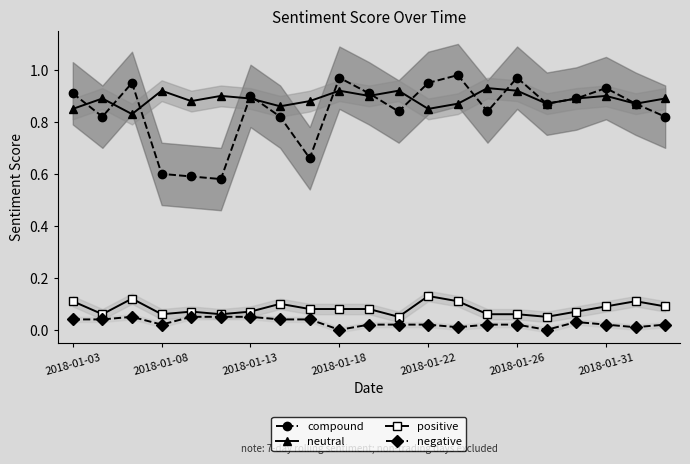

True or false: negative and compound intersect in this chart.

False